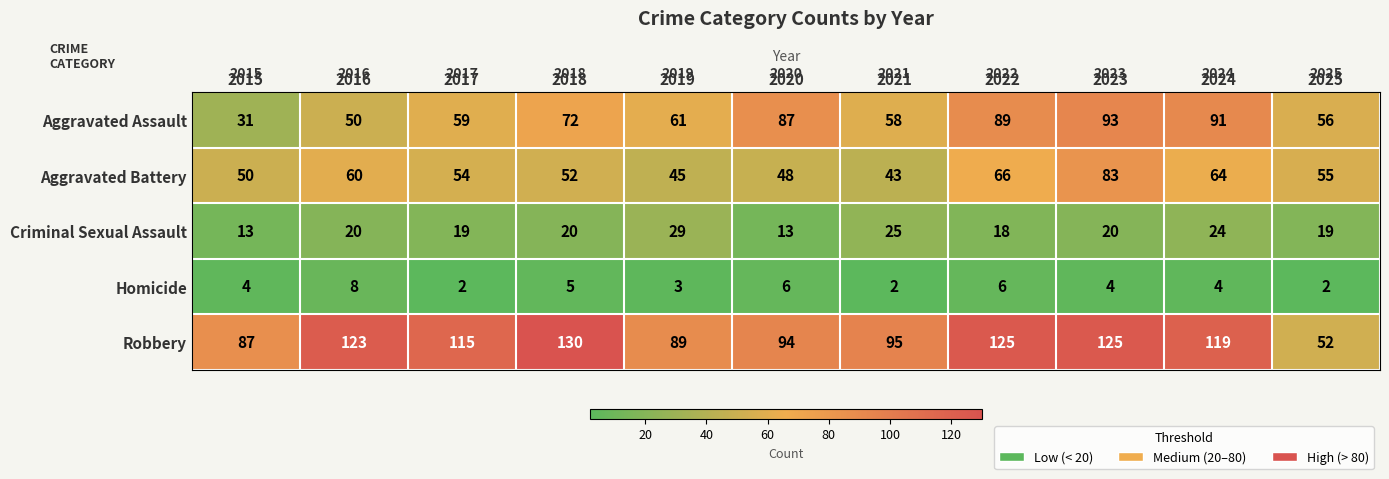

Where does the Robbery series first go above 115?

2016